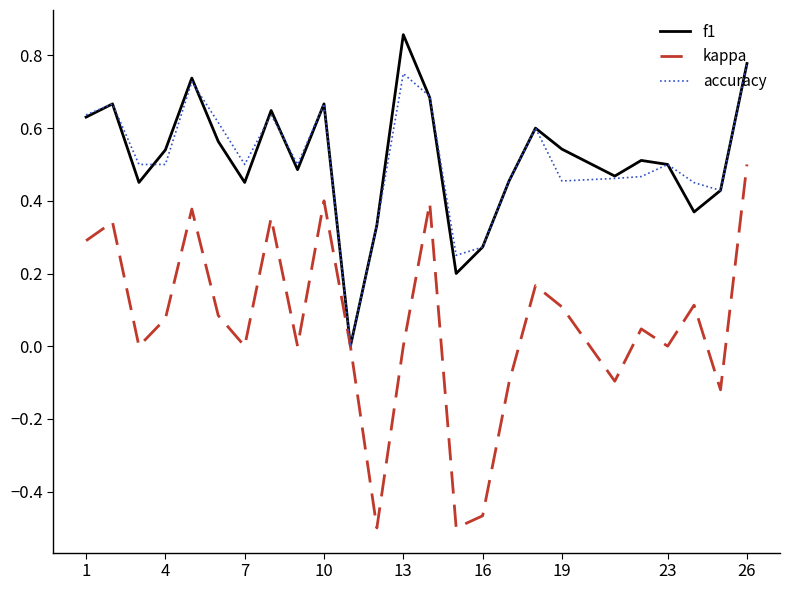

List the series in order of their peak value, lowest first.

kappa, accuracy, f1